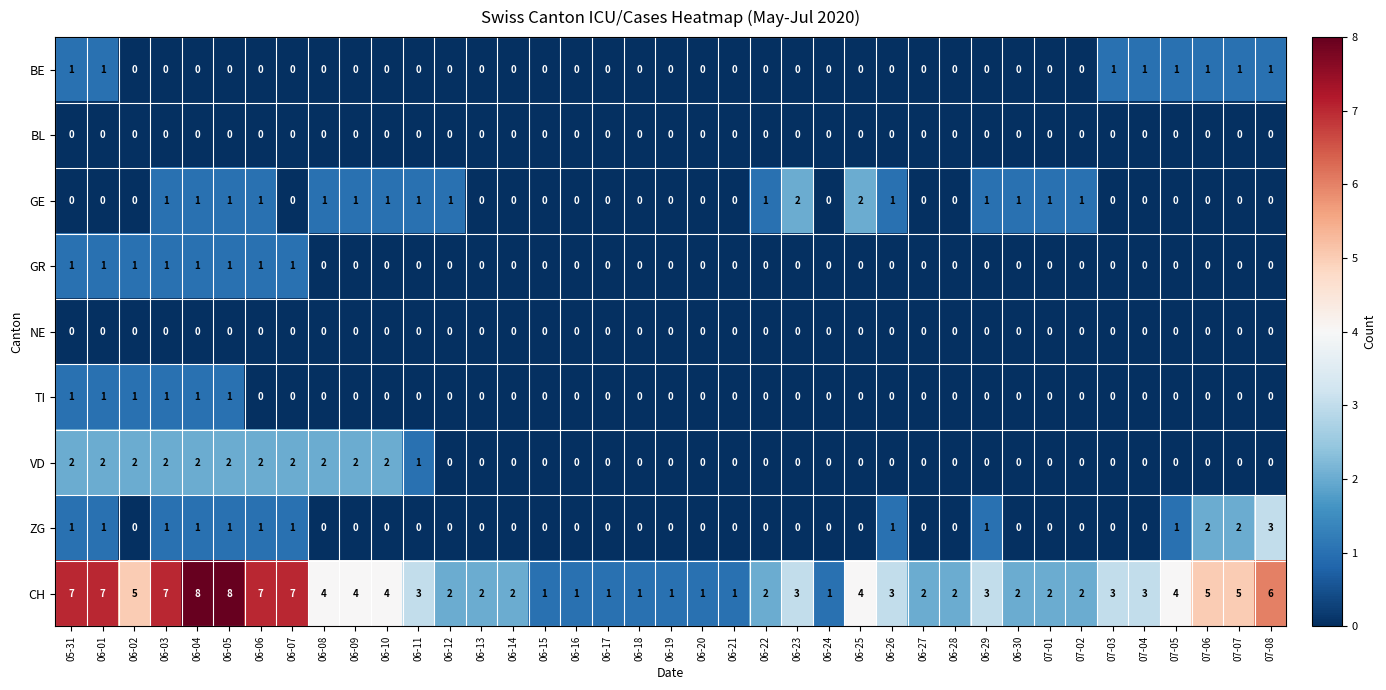

Count the number of categories in the chart.

39